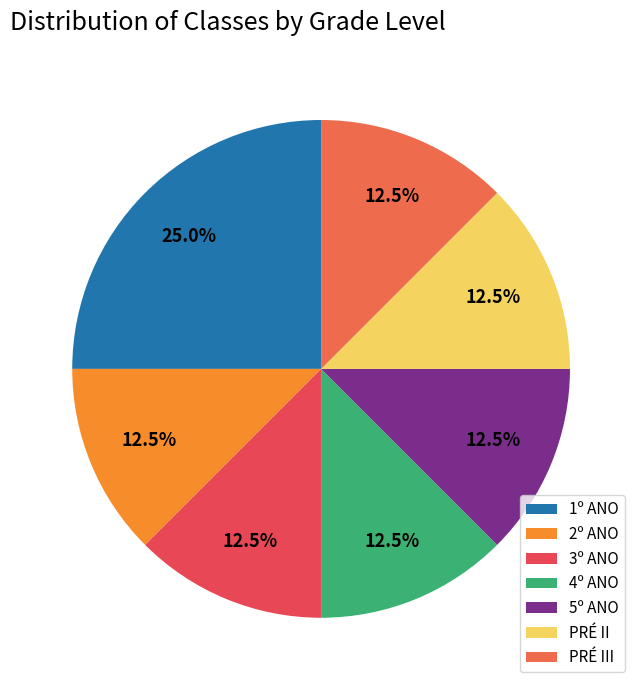

Is it true that 4º ANO is 21% of the pie?

False